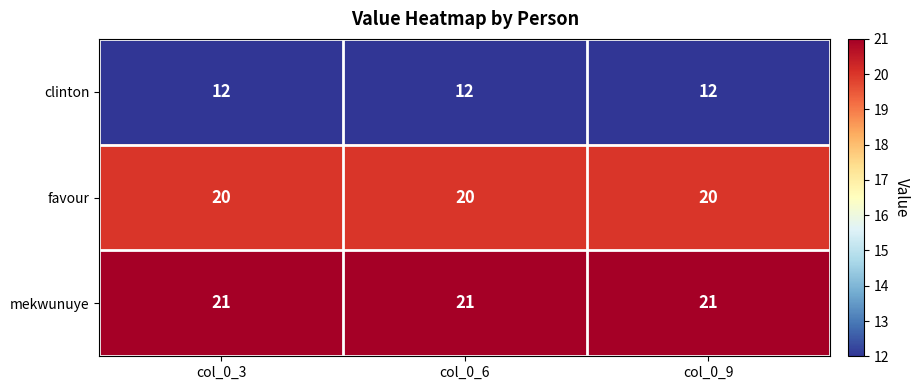

What is the approximate value of clinton at col_0_6?

12